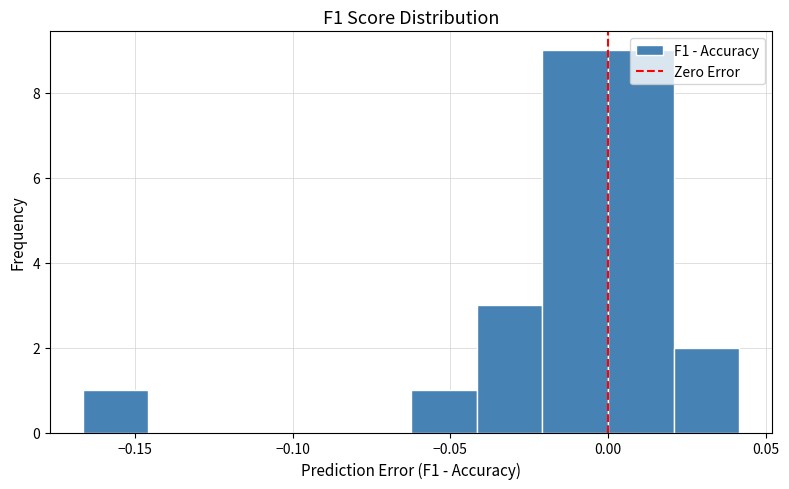

Reading left to right, list every bar in this chart as the range it spans on the x-axis followed by its height. Neither the bar edges nor the heights are printed on the chart, so give them approximately, as read against the axes.

-0.165 to -0.145: 1
-0.145 to -0.125: 0
-0.125 to -0.105: 0
-0.105 to -0.085: 0
-0.085 to -0.060: 0
-0.060 to -0.040: 1
-0.040 to -0.020: 3
-0.020 to 0.000: 9
0.000 to 0.020: 9
0.020 to 0.040: 2